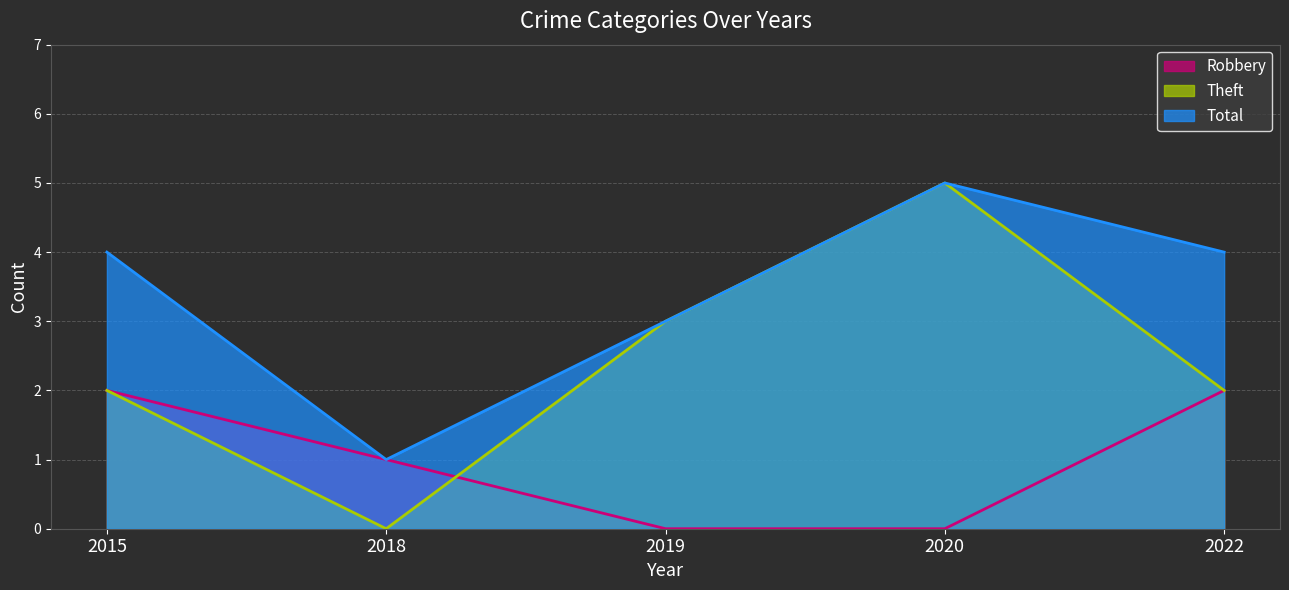

In Total (line), how many points are lower than both neighbors (excluding endpoints)?

1